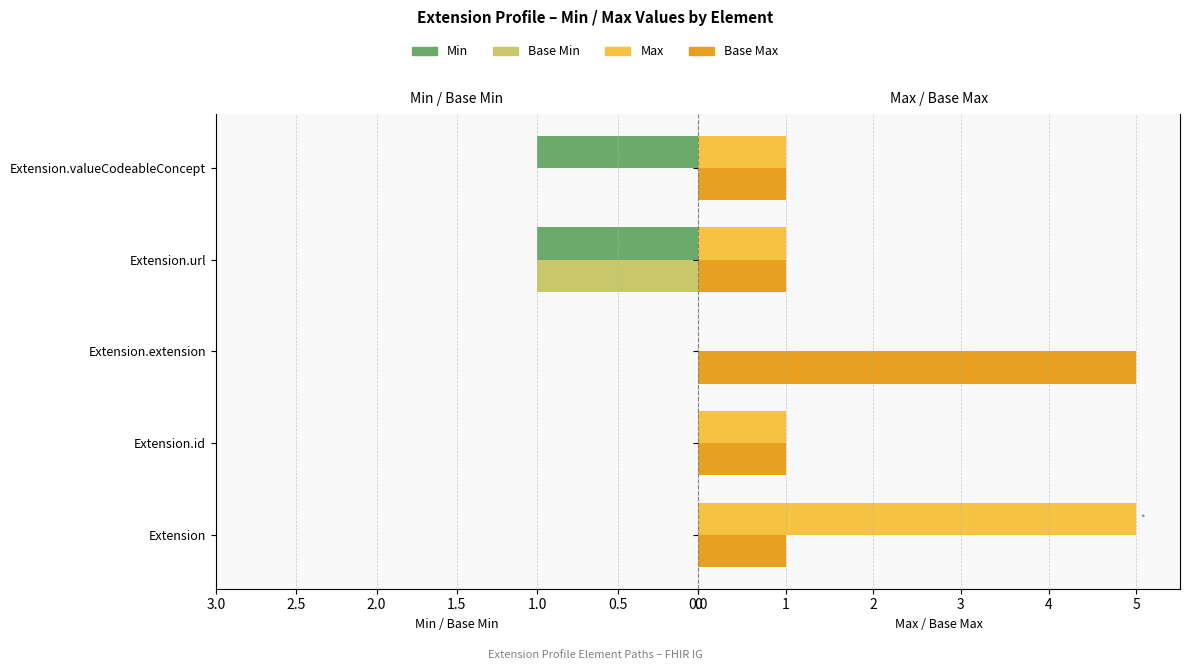

Is it true that Base Min equals 0 at Extension.id?

True